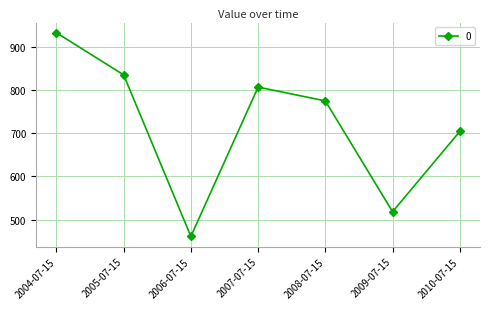

Count the number of values greater than 775.

4